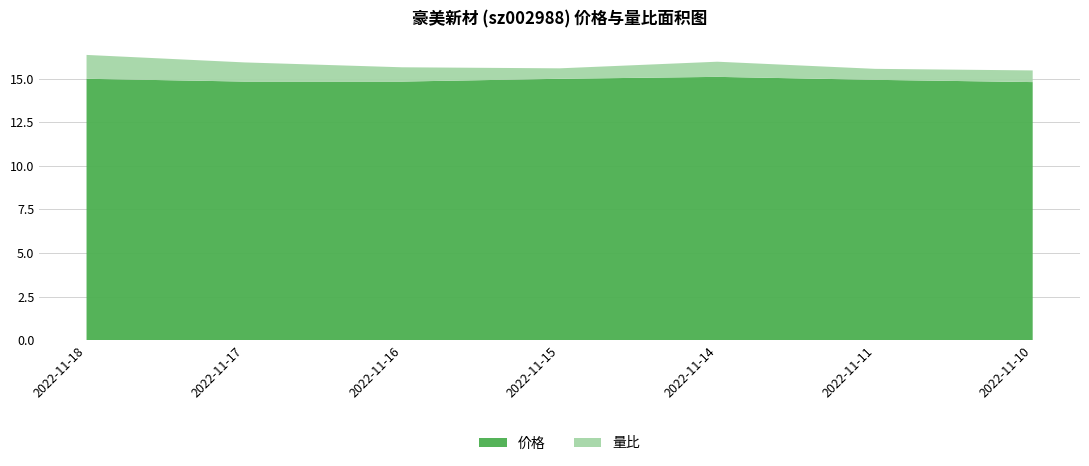

Reading left to right, transcribe all the data shown in this chart.

价格: 2022-11-10=14.8	2022-11-11=14.9	2022-11-14=15.1	2022-11-15=15.0	2022-11-16=14.8	2022-11-17=14.8	2022-11-18=15.0
量比: 2022-11-10=0.7	2022-11-11=0.6	2022-11-14=0.9	2022-11-15=0.6	2022-11-16=0.8	2022-11-17=1.1	2022-11-18=1.4